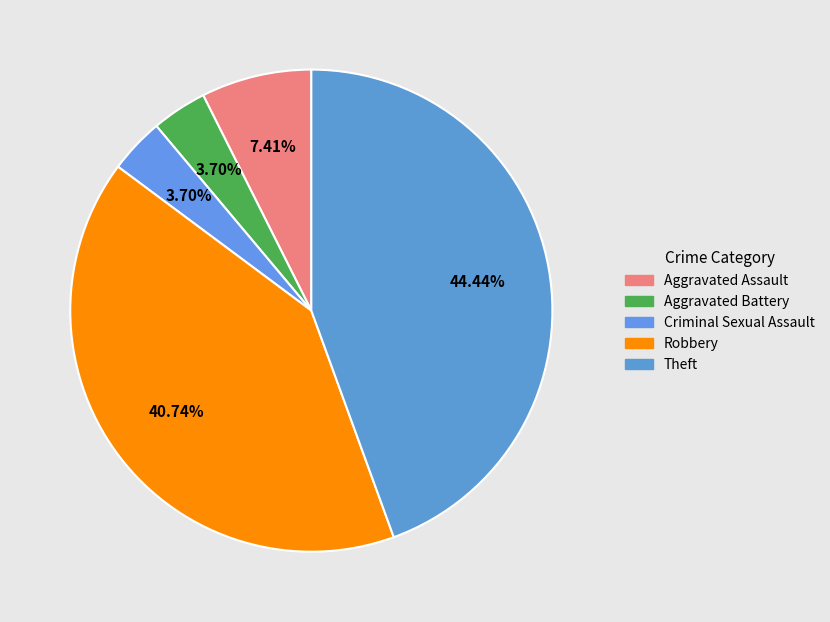

Count the number of slices in the pie.

5